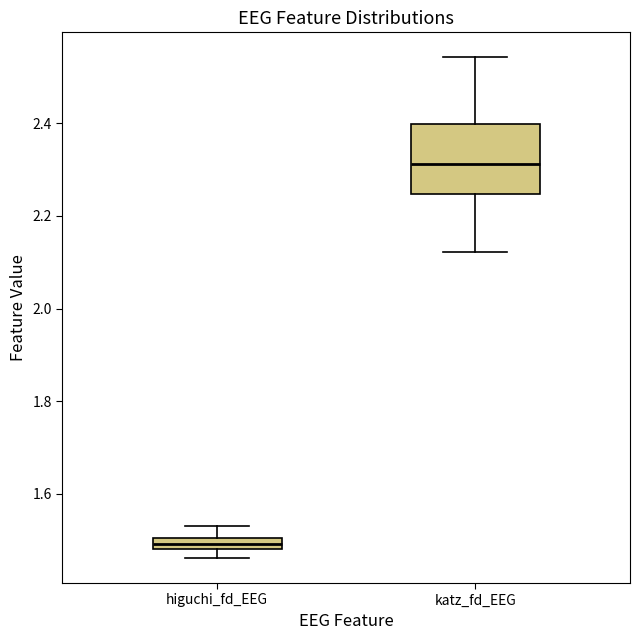

Which box's median line is the highest?

katz_fd_EEG